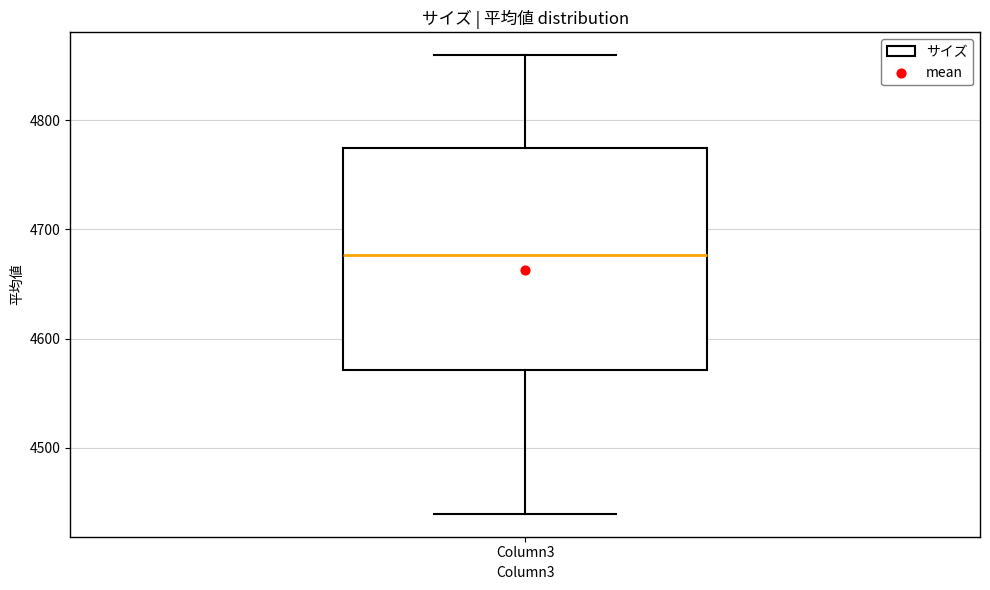

Where does the lower whisker of the box for Column3 end on the y-axis? The values are not printed on the chart, so give them approximately, as read against the axis.

4440